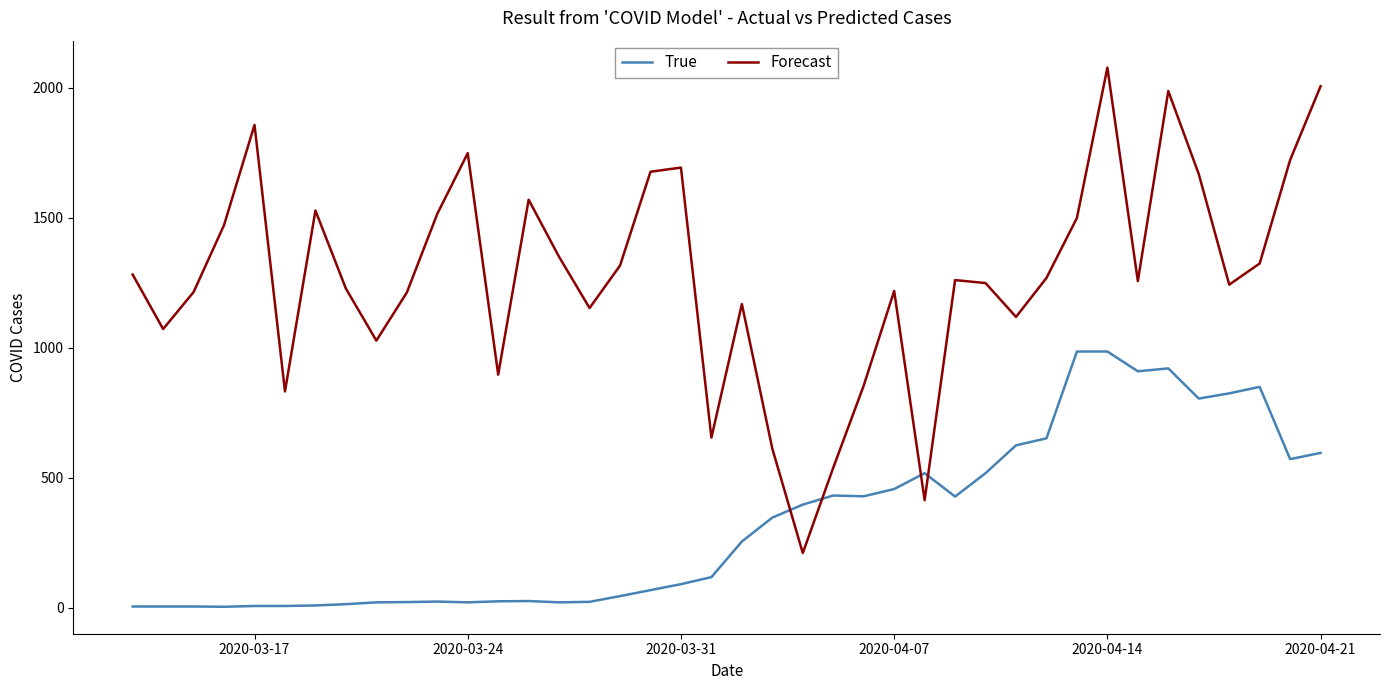

True or false: True has more than 2 points higher than both neighbors.

True